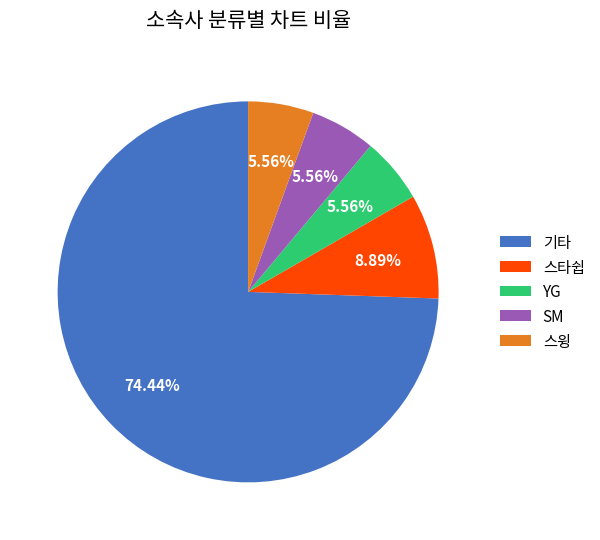

Which slice is the largest?

기타